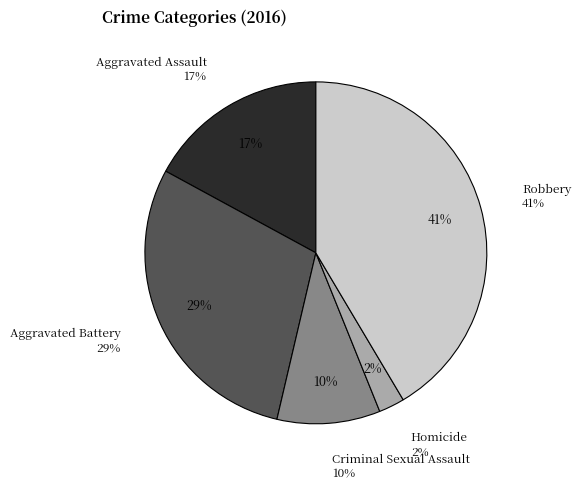

Does Aggravated Assault account for over 50% of the chart?

No